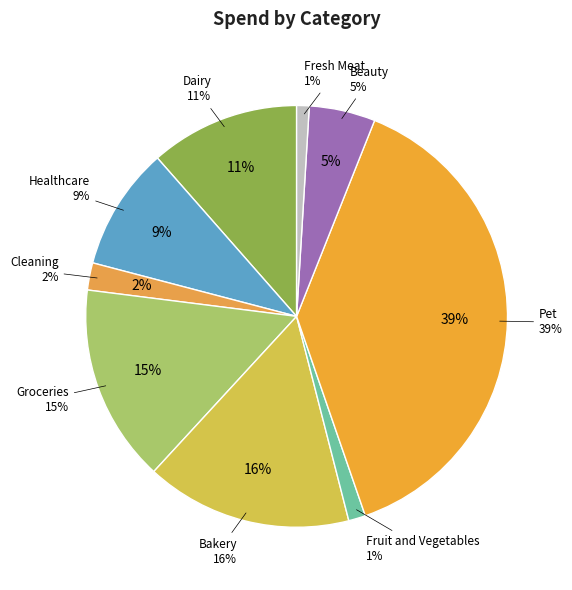

To the nearest percent, what is the average slice percentage?

11%